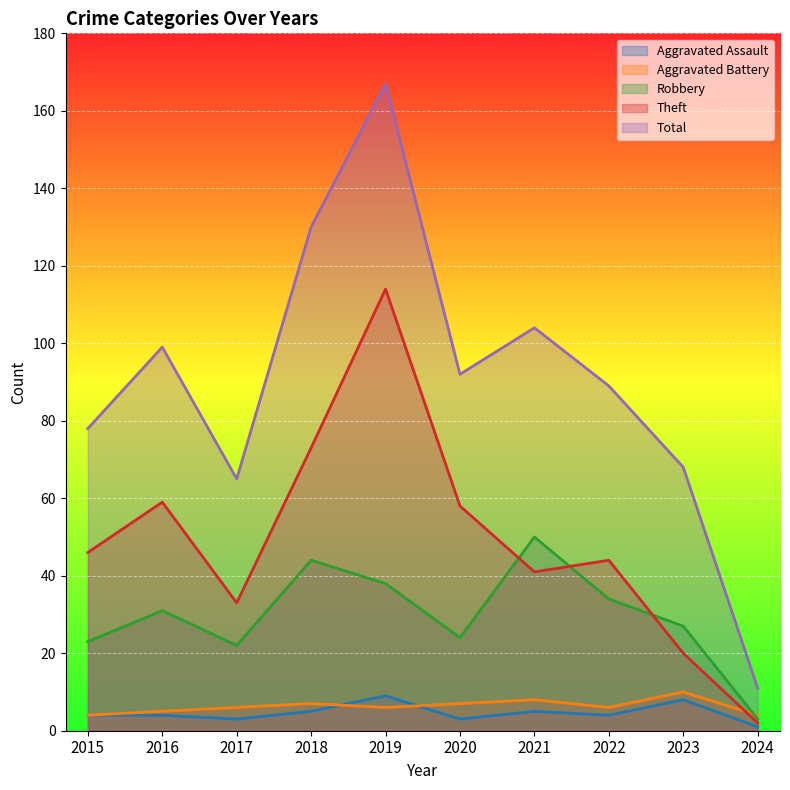

Where does the Aggravated Assault series first go above 4?

2018